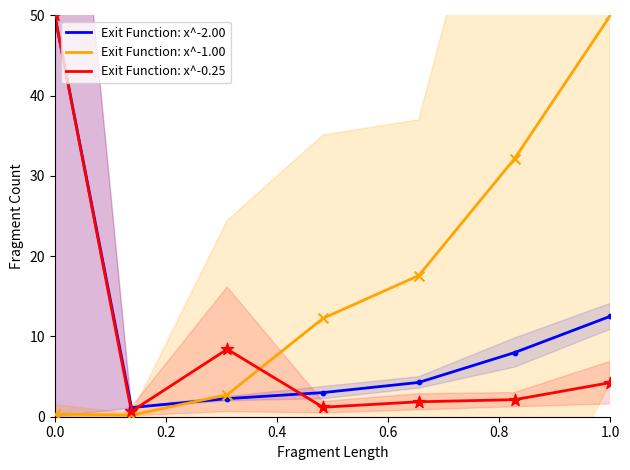

Which series has the largest total across all categories?

Exit Function: x^-1.00